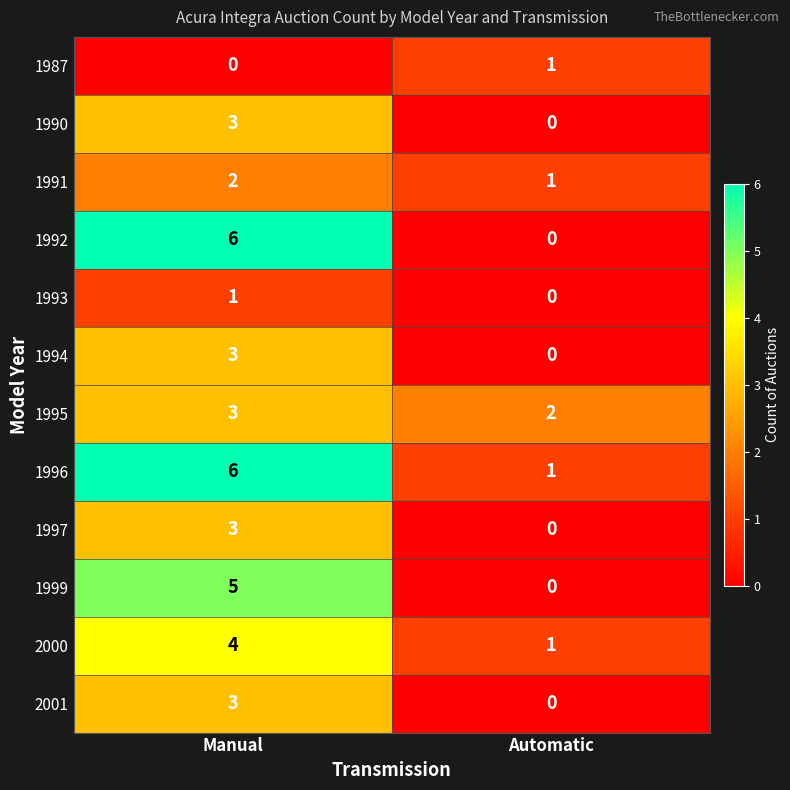

Which series has the largest total across all categories?

1996